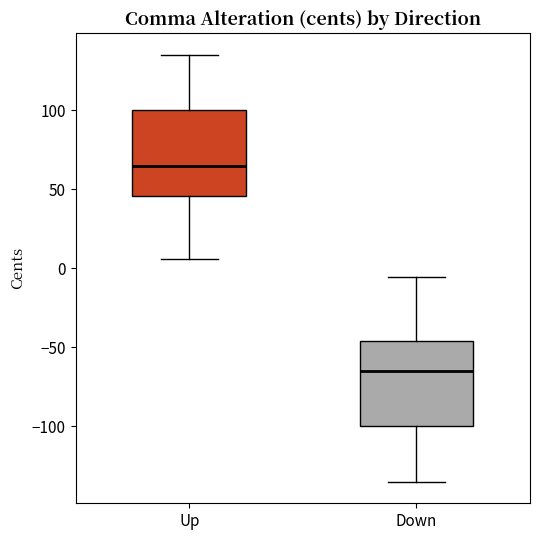

Reading left to right, transcribe this box plot: for each box, give where its median line is, the range the box spans, and where its two whiskers end, as read against the y-axis. The values are not printed on the chart, so give them approximately, as read against the axis.

Up: median 65, box 45 to 100, whiskers 5 to 135
Down: median -65, box -100 to -45, whiskers -135 to -5